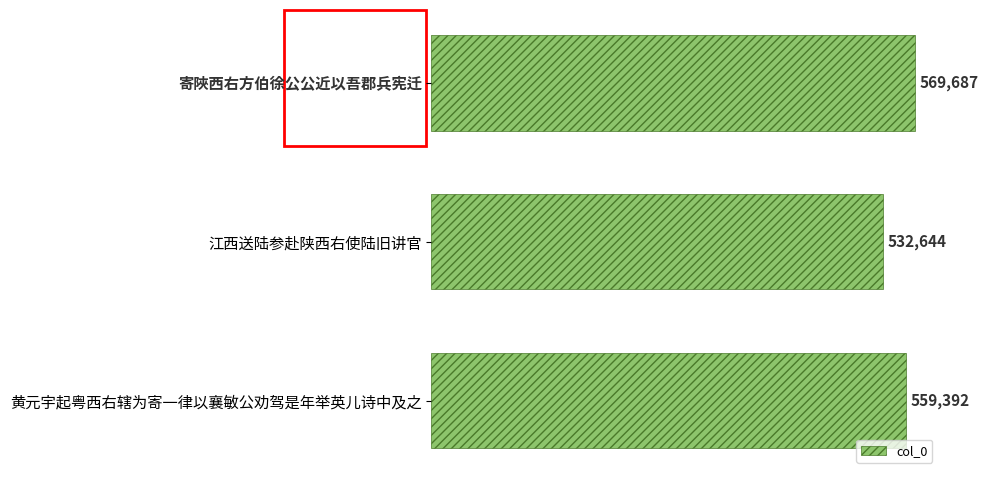

What is the value of the 3rd bar from the top?

559392